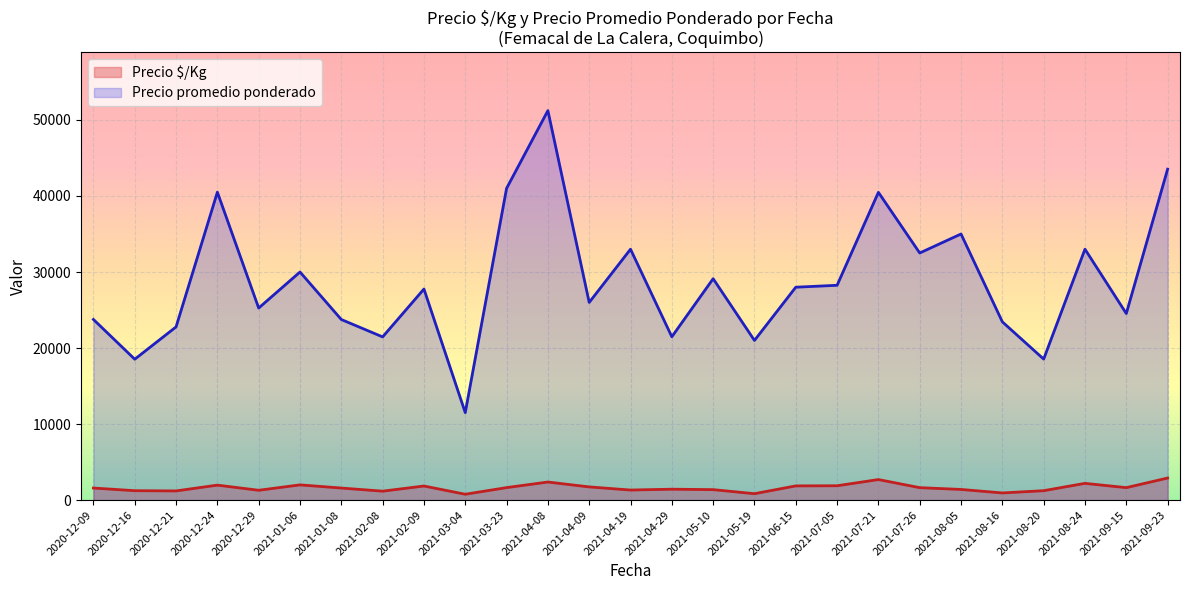

List the series in order of their peak value, lowest first.

Precio $/Kg, Precio promedio ponderado